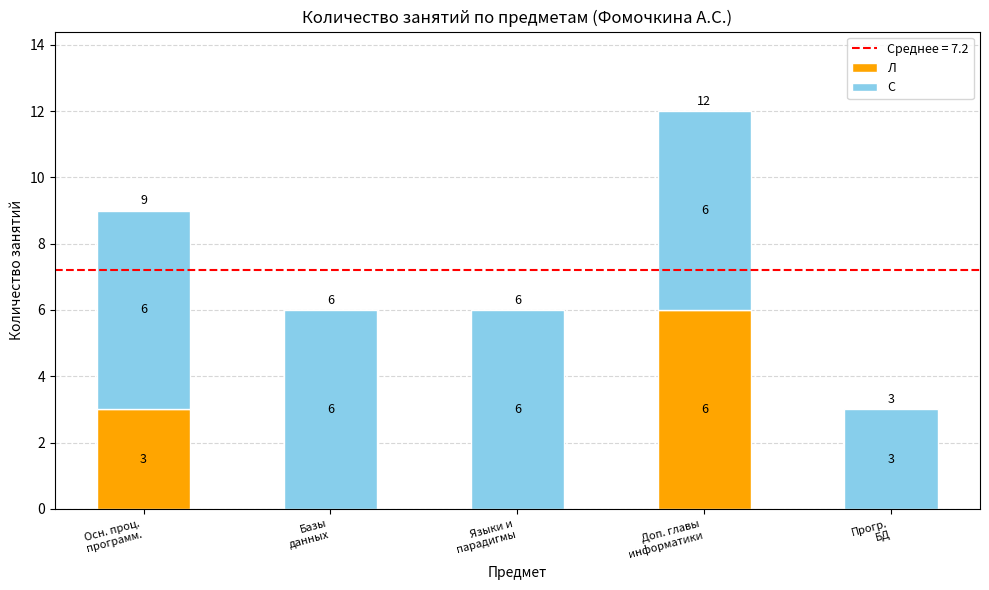

What is the sum of all Л values?

9